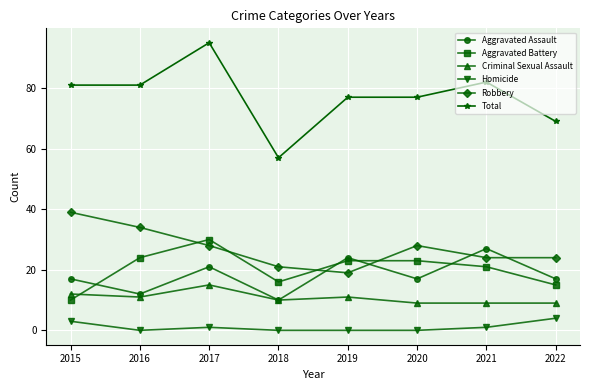

Count the Robbery values in the range 24 to 34.

5